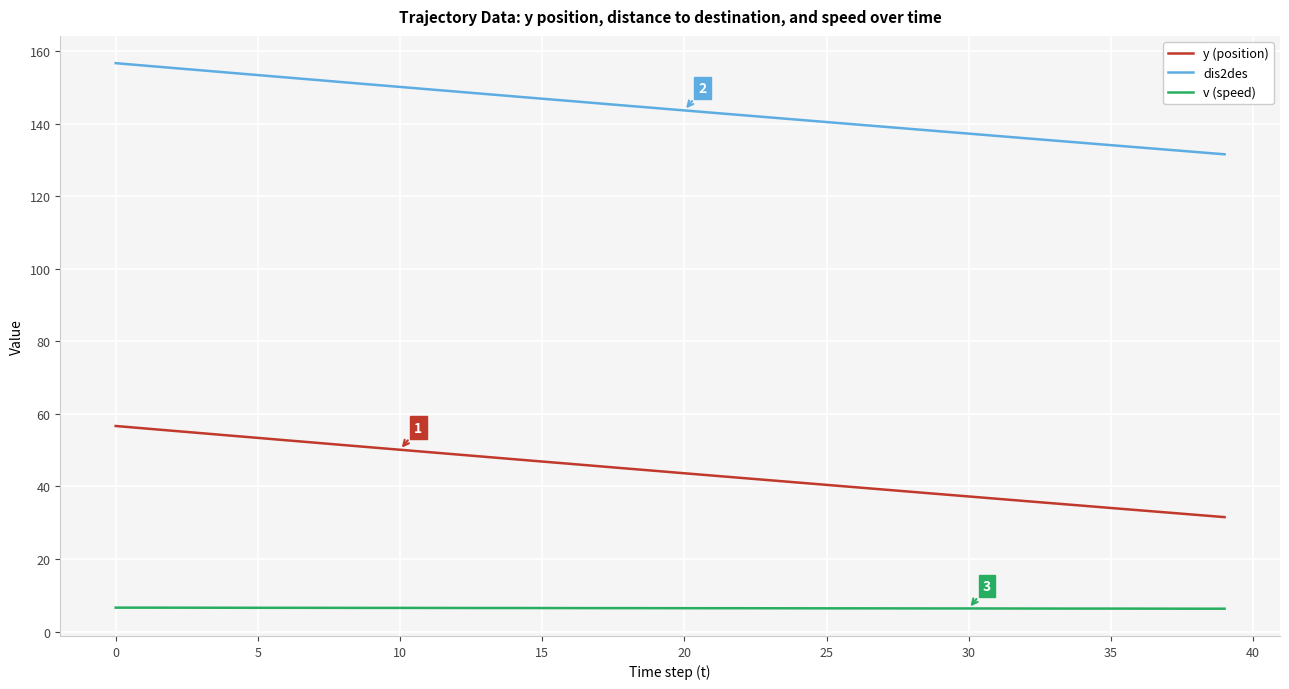

List the series in order of their overall mean, highest first.

dis2des, y (position), v (speed)